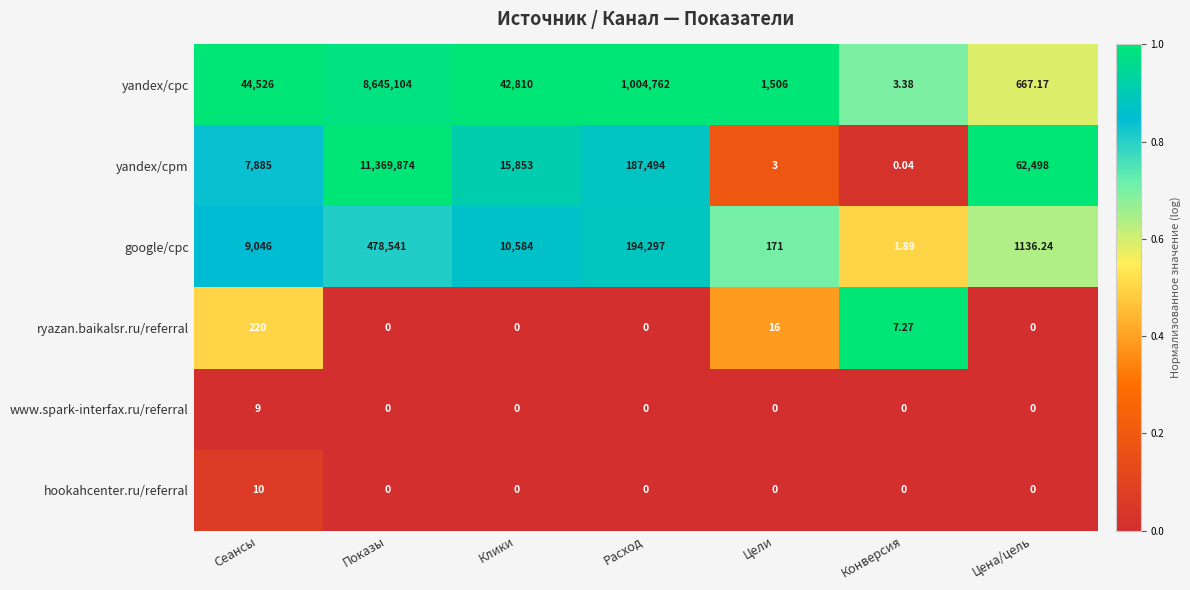

Where does the yandex/cpm series first go above 15853?

Показы